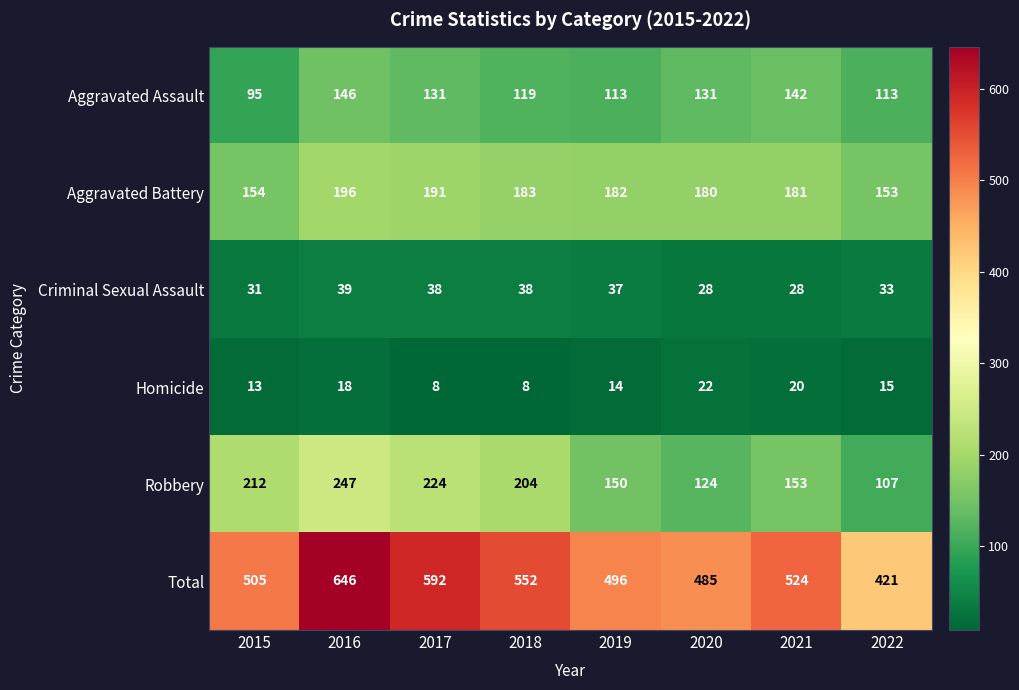

The Aggravated Assault series shows 131 at 2017. True or false?

True